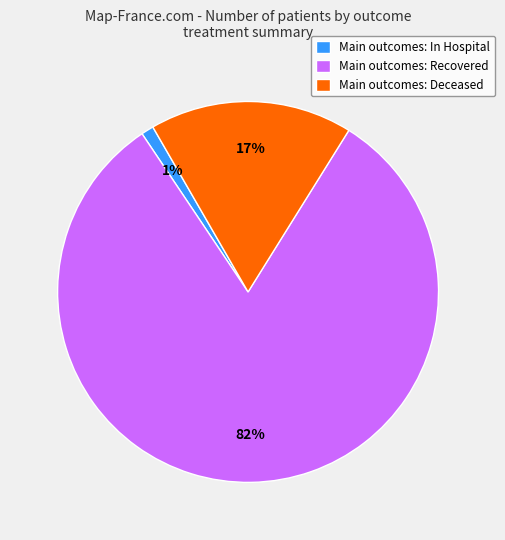

To the nearest percent, what is the difference between the largest and smallest slice percentages?

81%